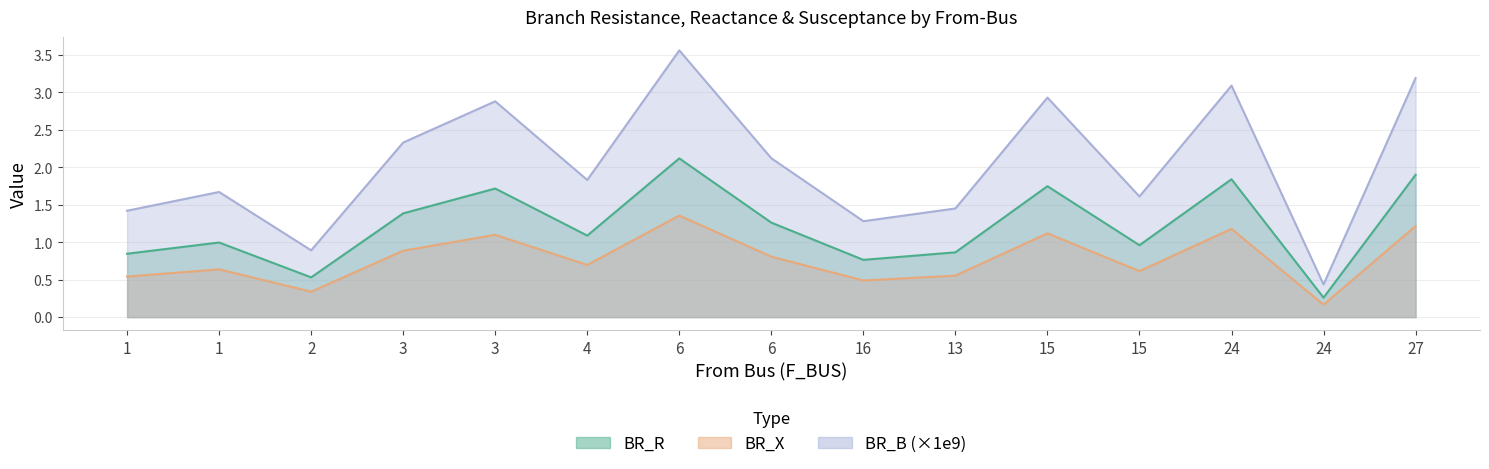

What are all the series names shown in the legend?

BR_R, BR_X, BR_B